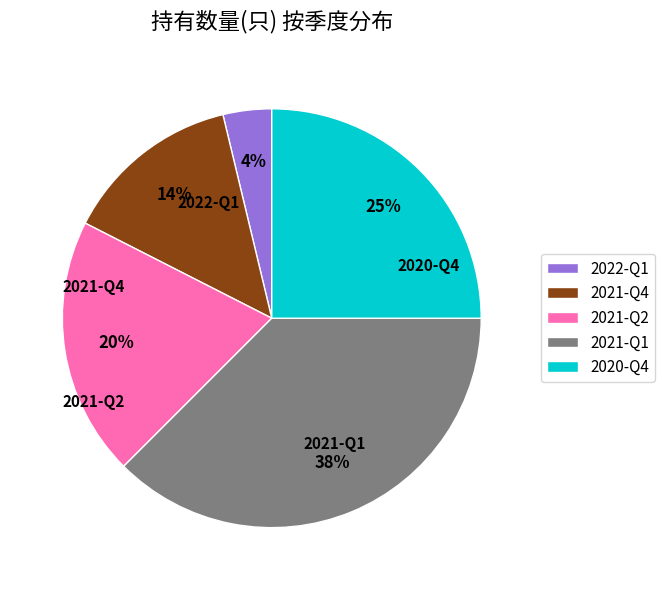

Which category has the smallest portion of the pie?

2022-Q1